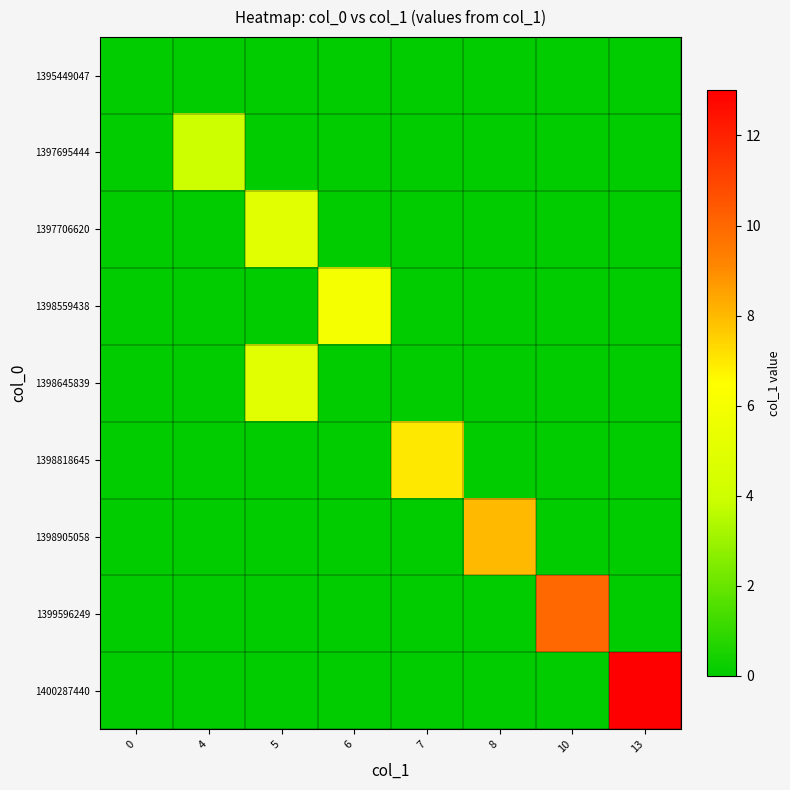

How many categories are shown in the chart?

8